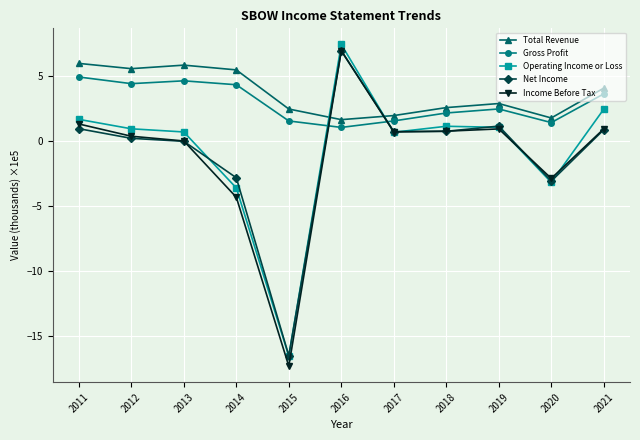

What is the smallest value displayed?

-17.3